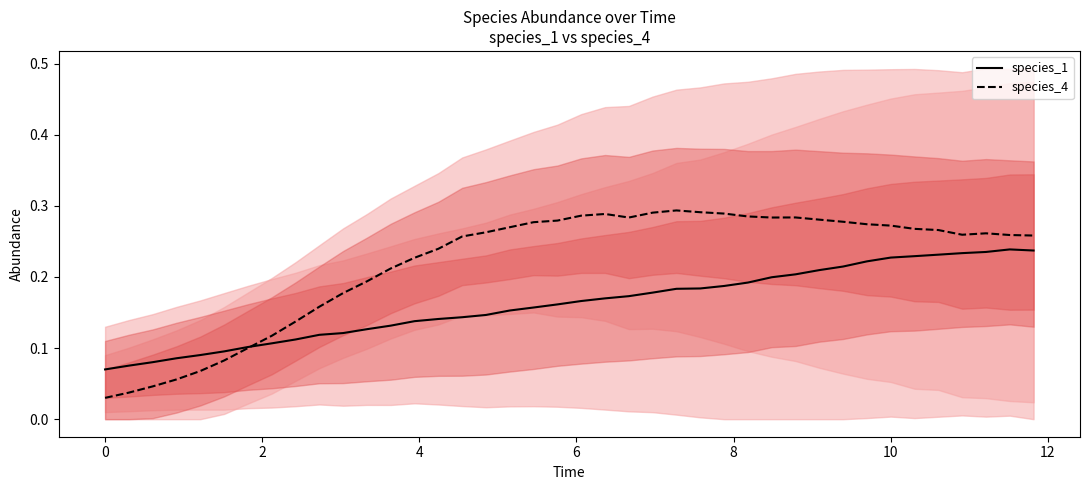

What is the average value of the species_4 series?

0.2